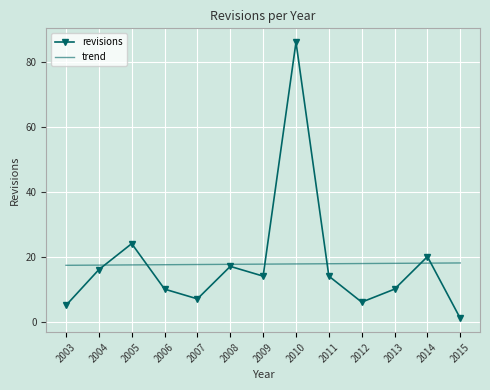

What is the difference between the highest and lowest values at 2014?

2.0